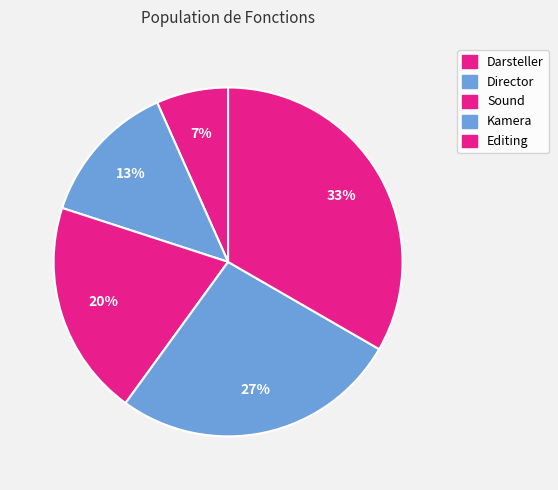

Is Darsteller the majority of the pie?

No